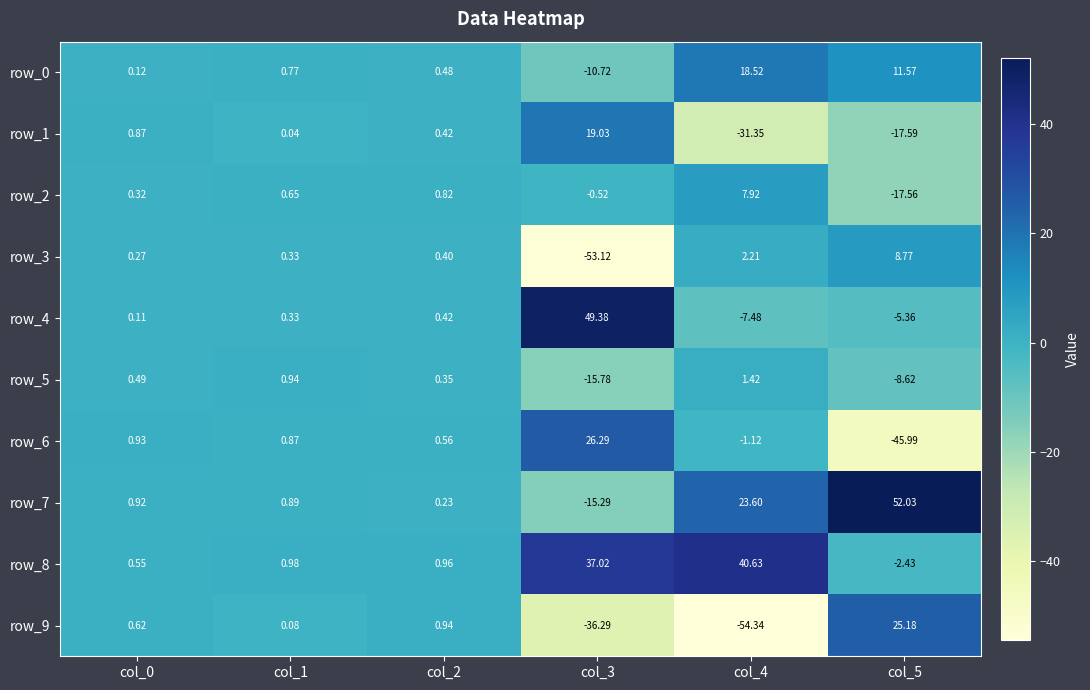

How many categories are shown in the chart?

6